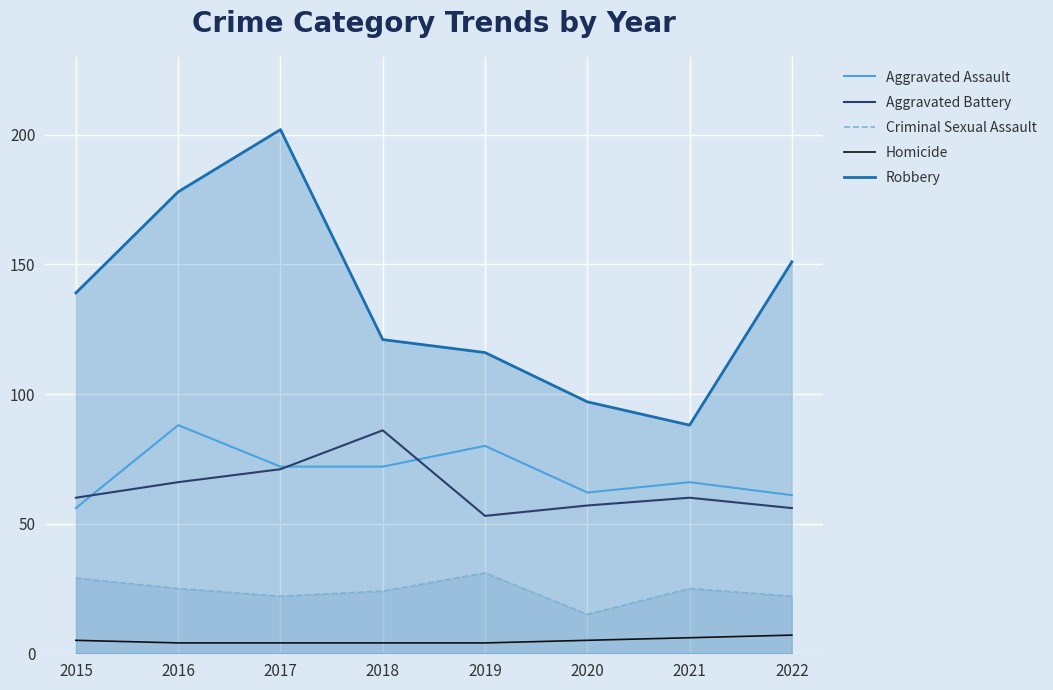

Is it true that Homicide equals 4 at 2018?

True